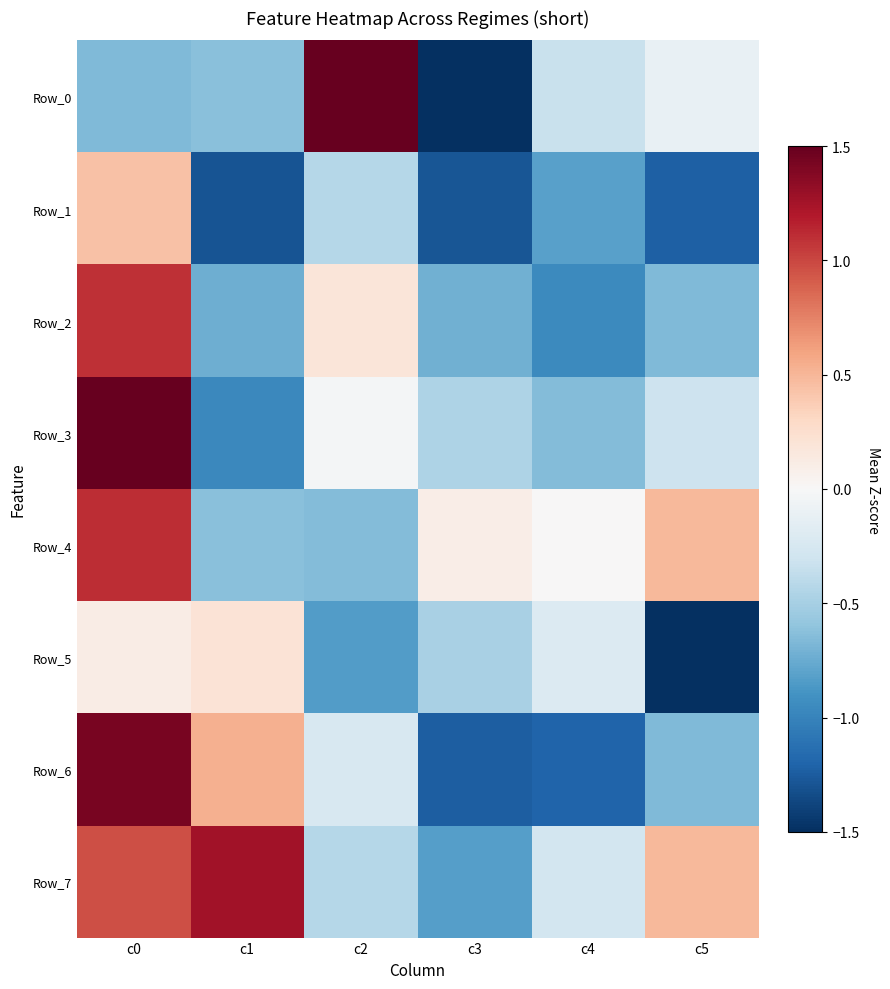

At c4, list the series in order from smallest to largest.

Row_6, Row_2, Row_1, Row_3, Row_0, Row_7, Row_5, Row_4